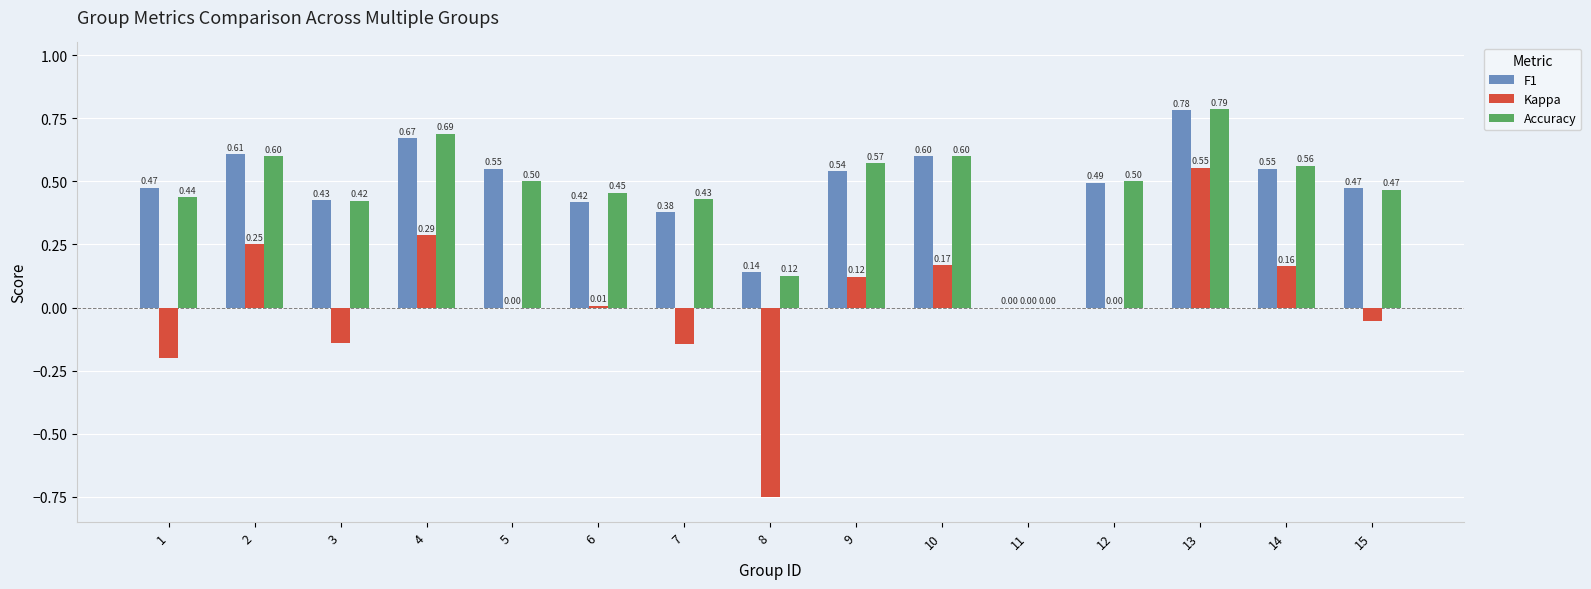

Is the value of Accuracy at 13 greater than the value of Kappa at 7?

Yes